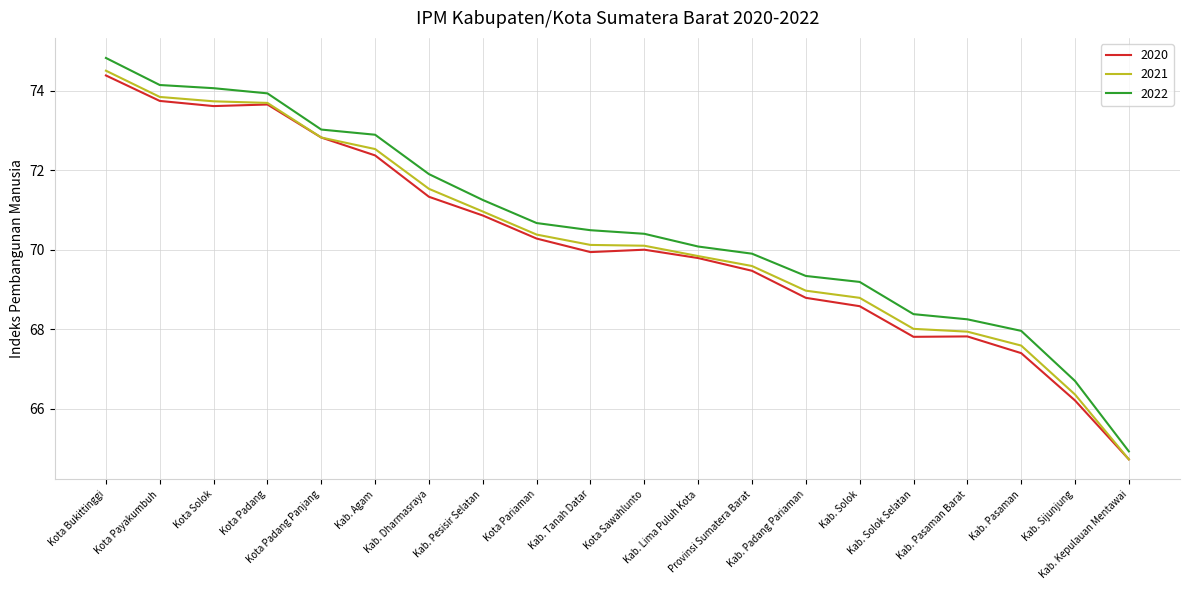

The value of 2020 at Kab. Pasaman is 105.6. True or false?

False